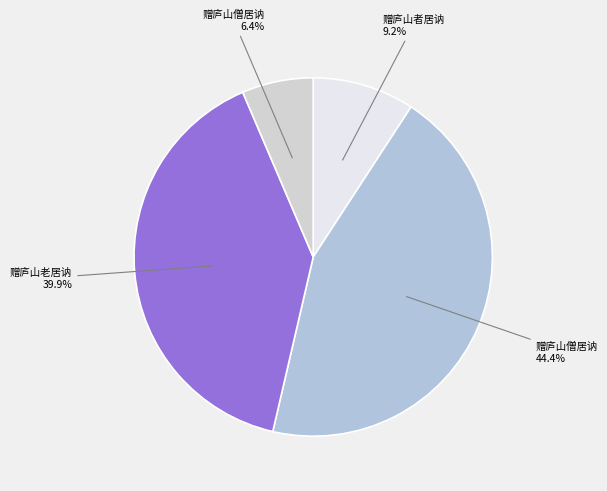

Which slice is the smallest?

赠庐山僧居讷